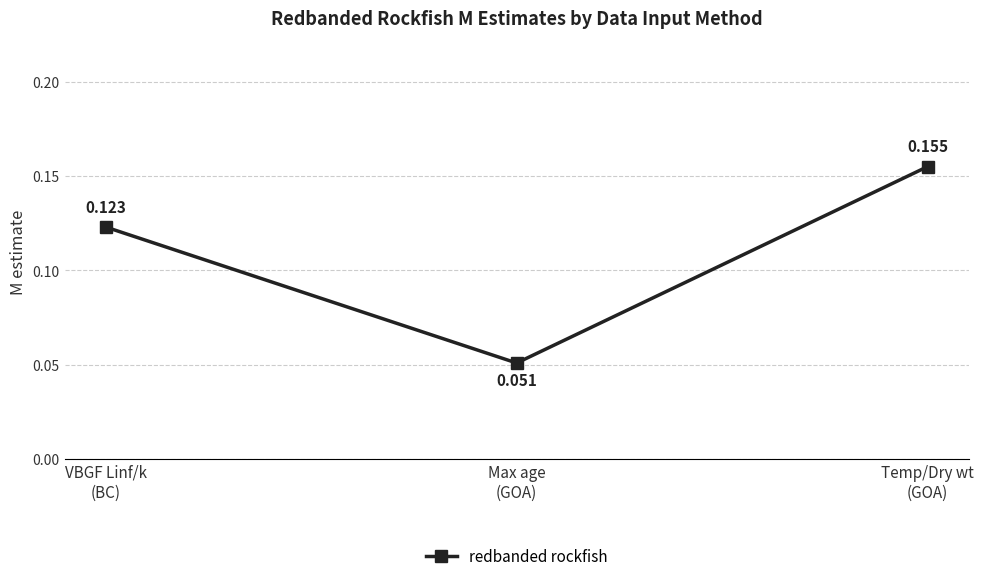

List the labels in order of value, smallest first.

Max age
(GOA), VBGF Linf/k
(BC), Temp/Dry wt
(GOA)